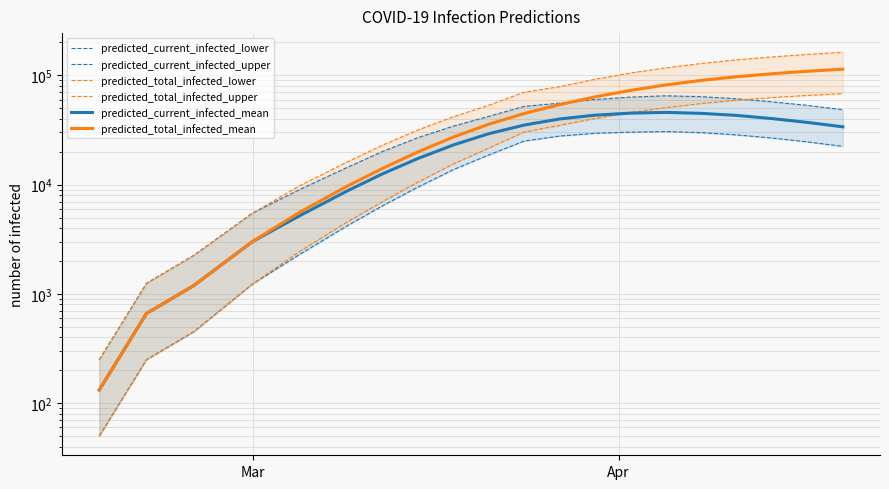

List the series in order of their peak value, lowest first.

predicted_current_infected_lower, predicted_current_infected_mean, predicted_current_infected_upper, predicted_total_infected_lower, predicted_total_infected_mean, predicted_total_infected_upper